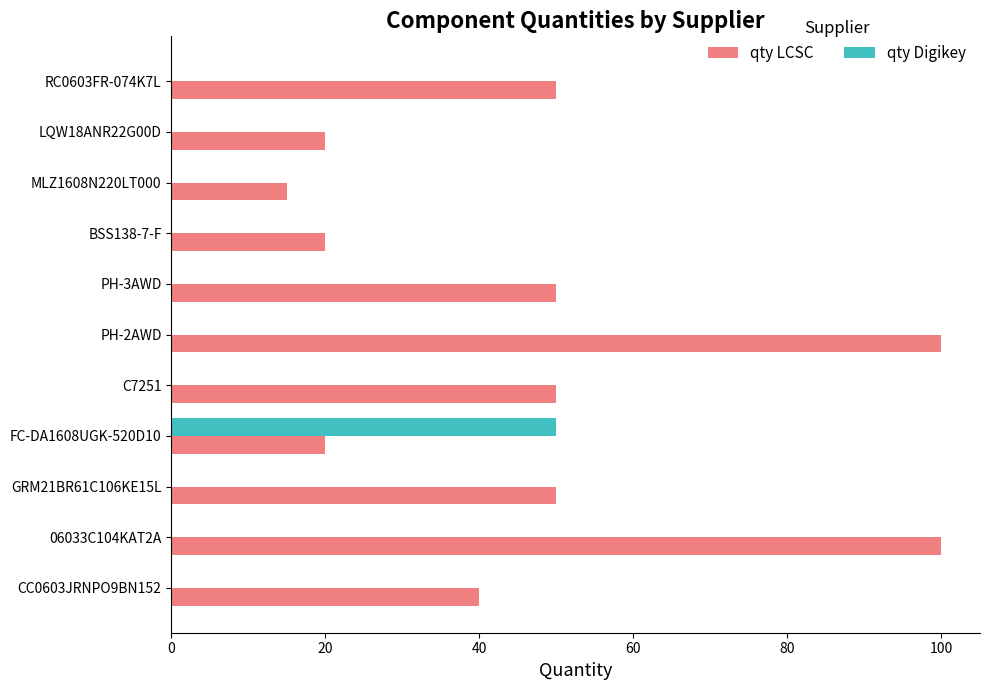

Is it true that qty LCSC equals 50 at GRM21BR61C106KE15L?

True